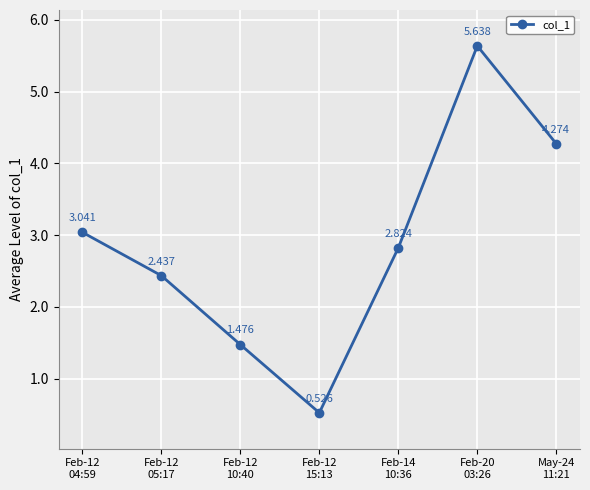

True or false: the data shows 0.9 at Feb-12
10:40.

False